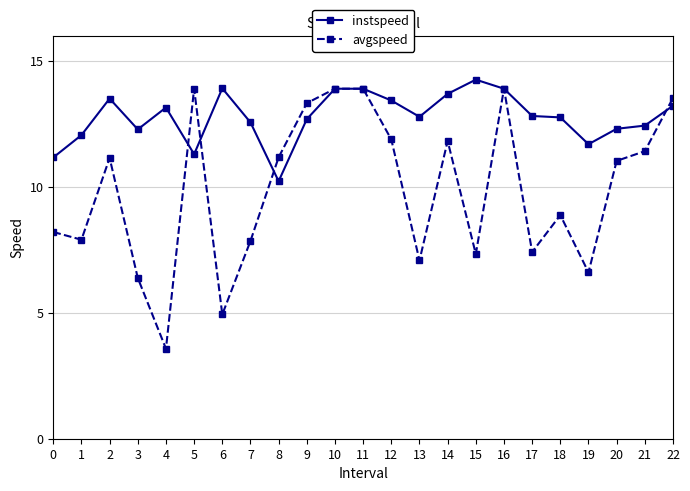

How many distinct data groups are displayed?

2